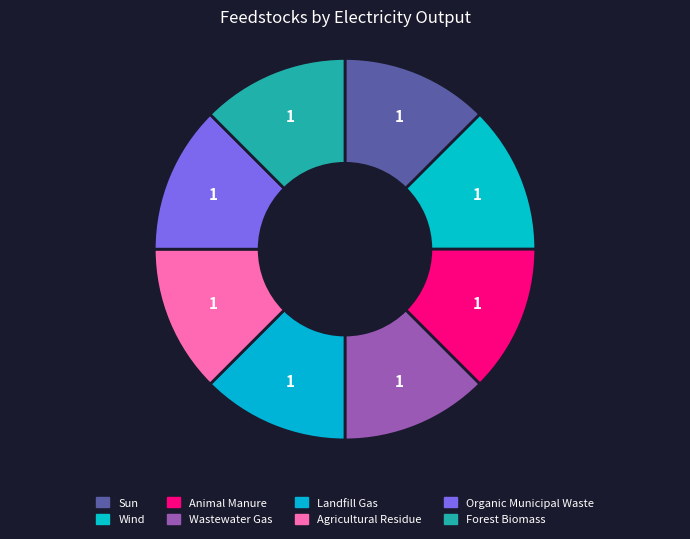

Is there any slice that represents more than half of the pie?

No